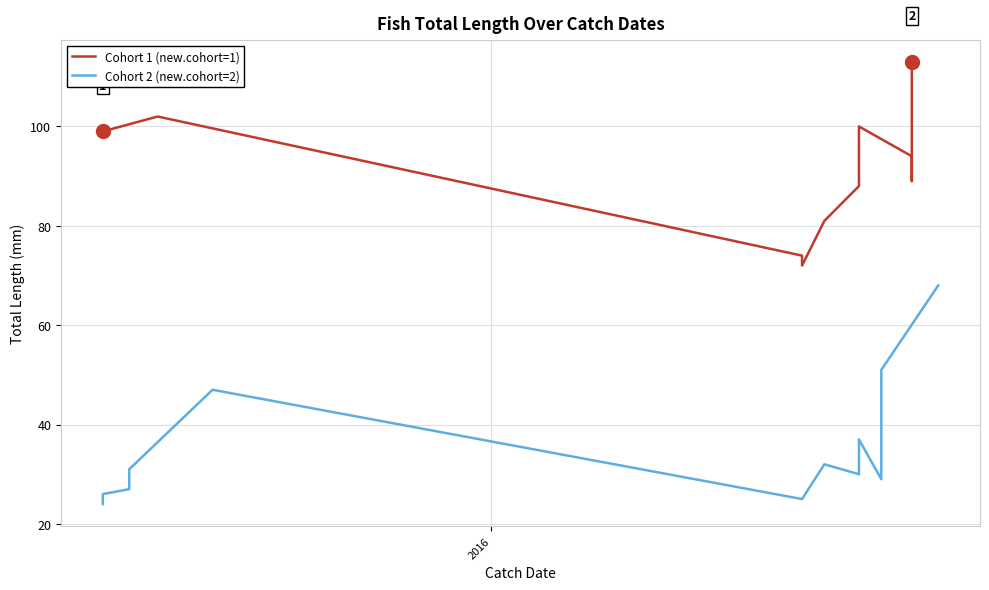

What is the maximum value shown in the chart?

113